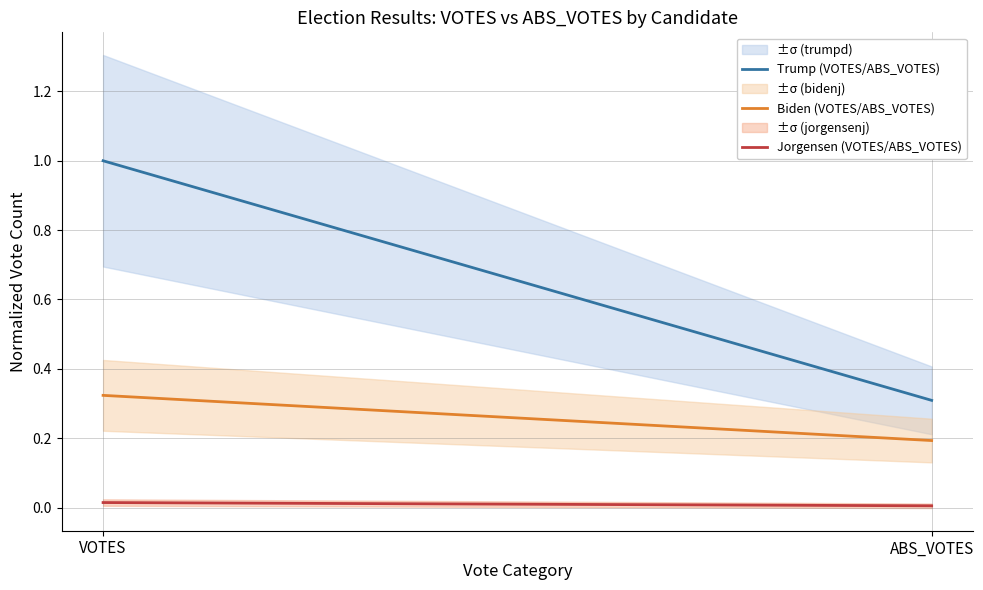

Reading right to left, list all the values displayed in this chart.

Trump (VOTES/ABS_VOTES): ABS_VOTES=0.3	VOTES=1.0
Biden (VOTES/ABS_VOTES): ABS_VOTES=0.2	VOTES=0.3
Jorgensen (VOTES/ABS_VOTES): ABS_VOTES=0.0	VOTES=0.0